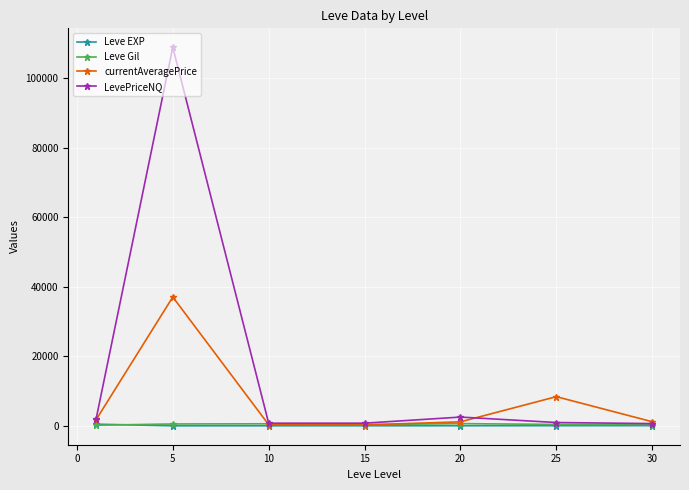

What is the maximum value for LevePriceNQ?

108832.0